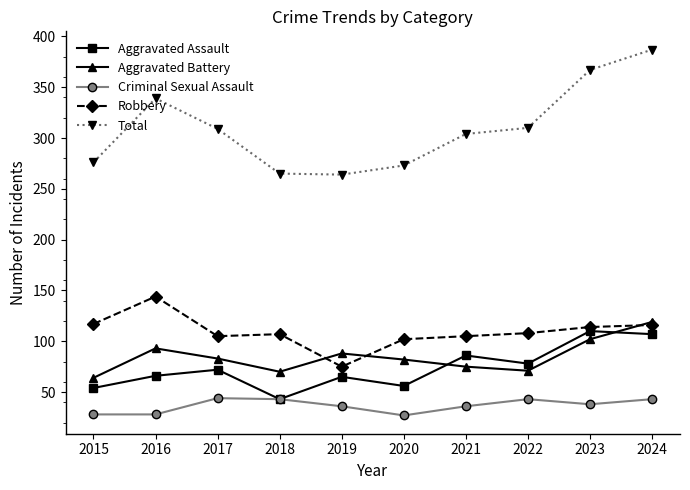

How many categories are shown in the chart?

10